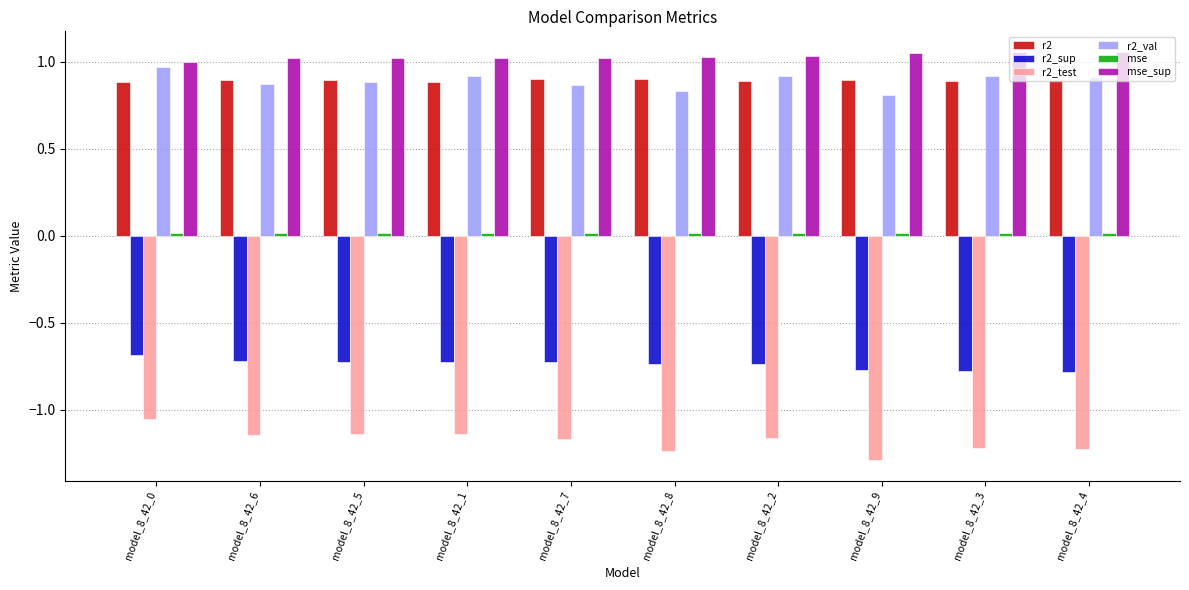

Is the value of r2_sup at model_8_42_3 greater than the value of r2_val at model_8_42_2?

No